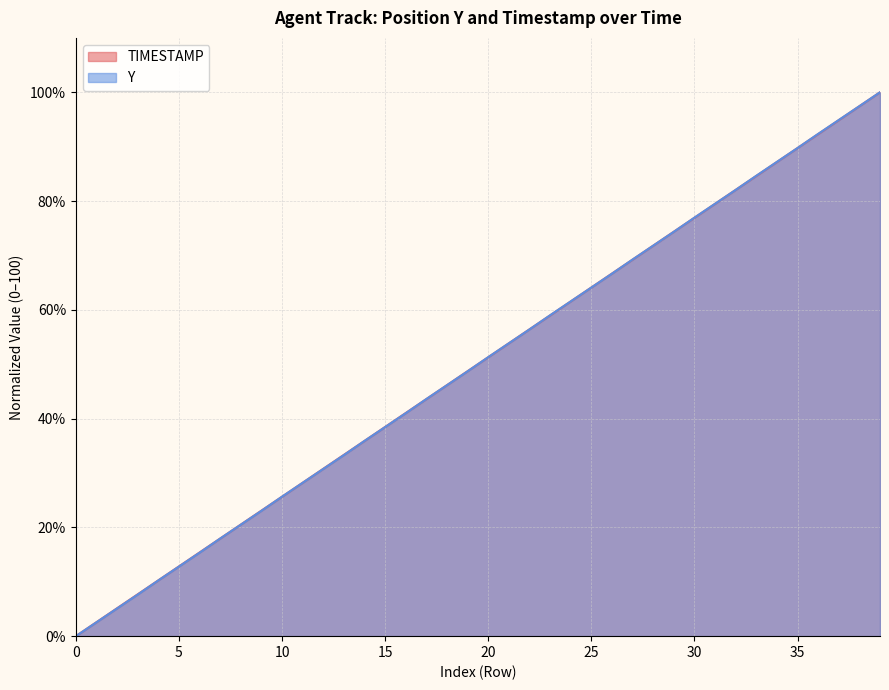

What are all the series names shown in the legend?

TIMESTAMP, Y